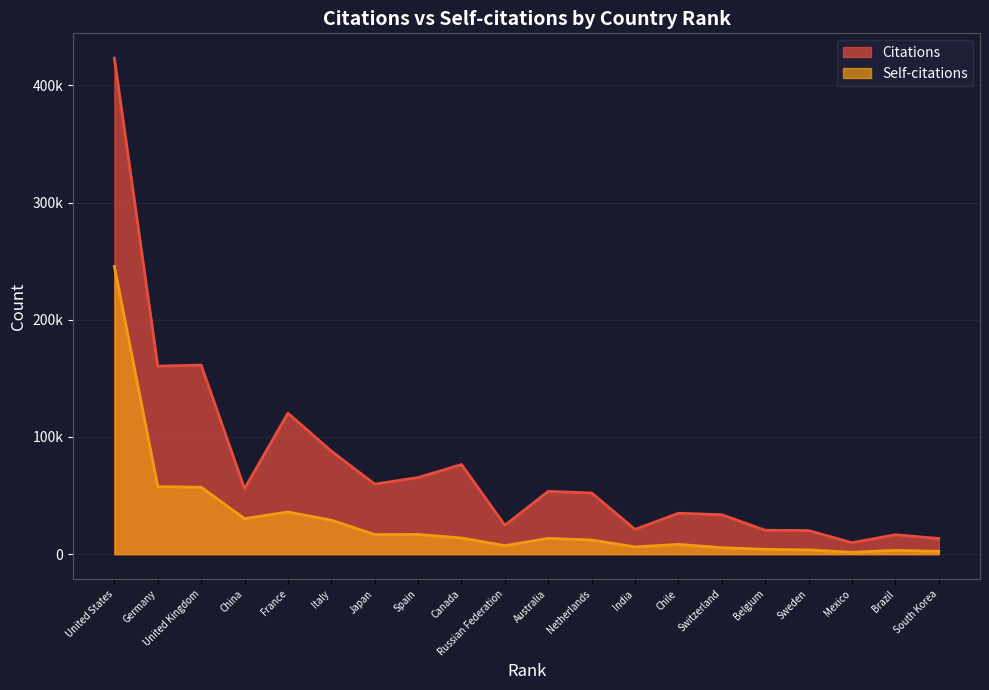

Rank the categories by Citations value from lowest to highest.

Mexico, South Korea, Brazil, Sweden, Belgium, India, Russian Federation, Switzerland, Chile, Netherlands, Australia, China, Japan, Spain, Canada, Italy, France, Germany, United Kingdom, United States